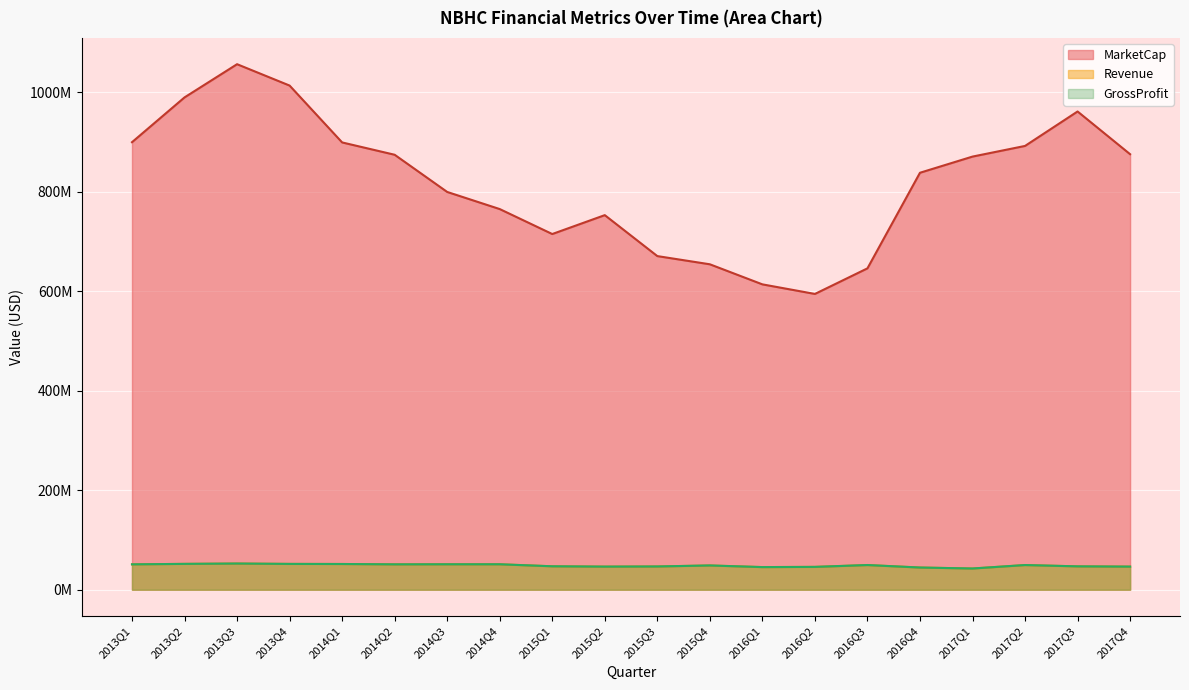

What position from the right is 2013Q3?

18